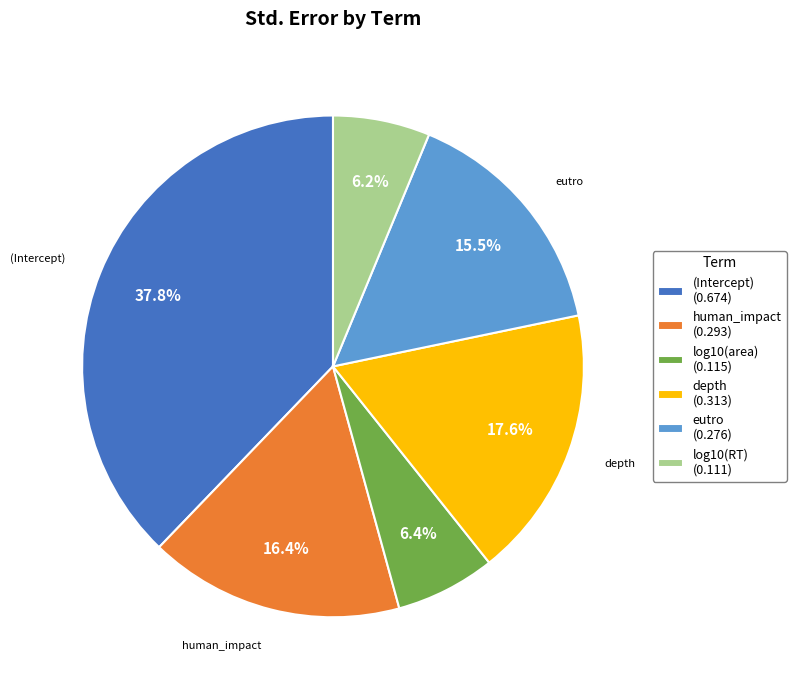

To the nearest percent, what is the combined percentage of (Intercept) and log10(RT)?

44%